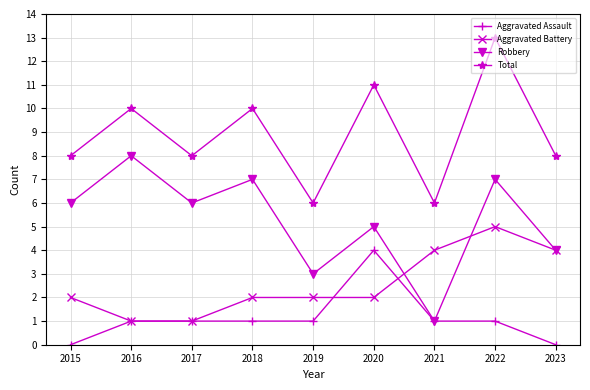

What is the total value across all series at 2018?

20